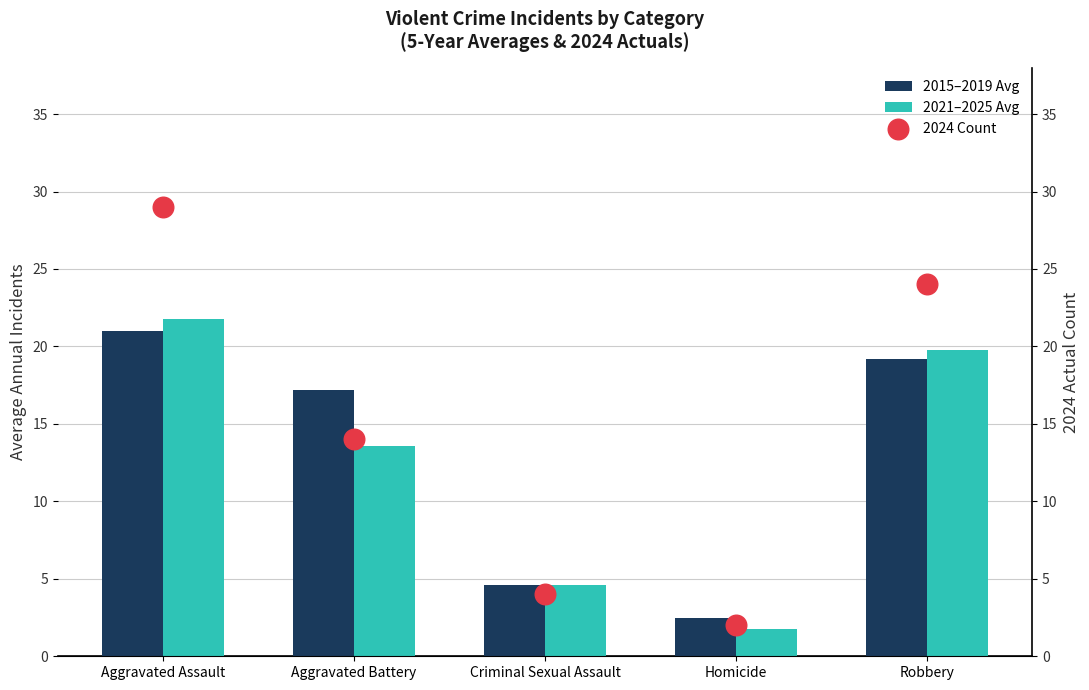

Which series has the largest total across all categories?

2024 Count